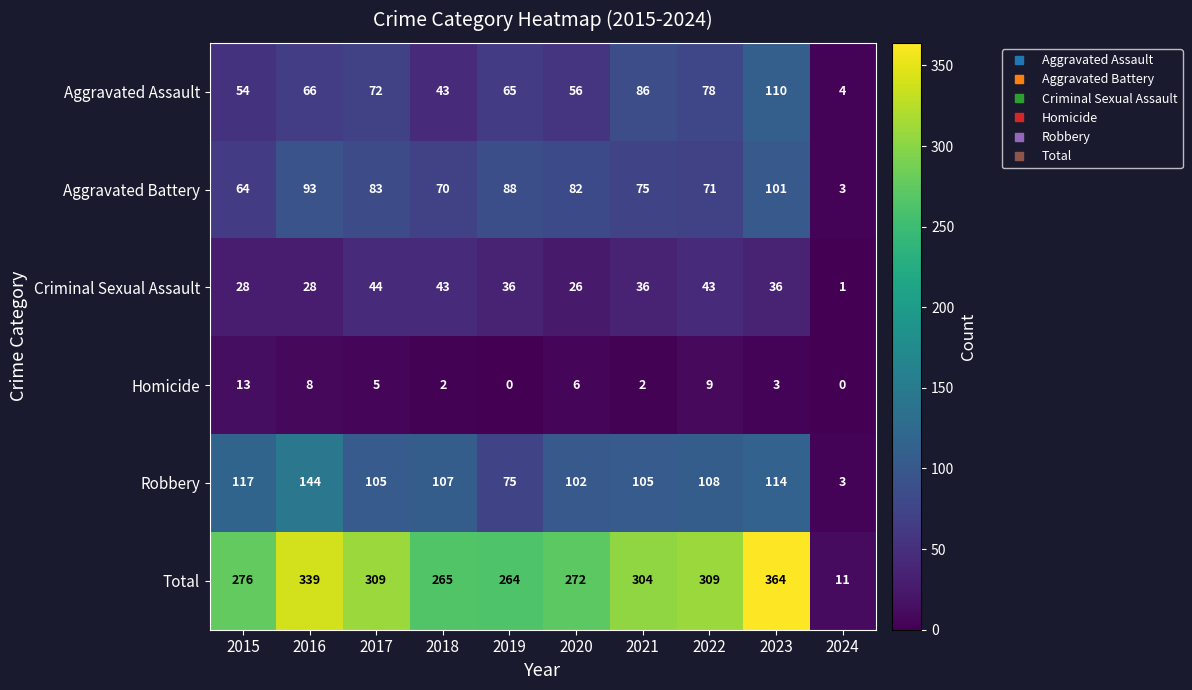

Where does the Robbery series first go above 107?

2015